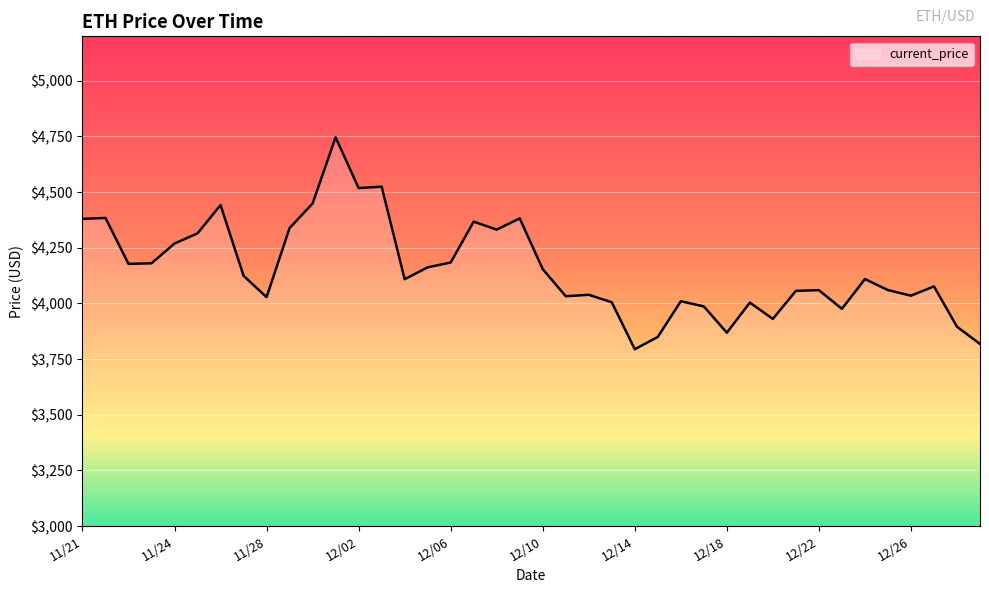

What is the maximum value shown in the chart?

4746.4